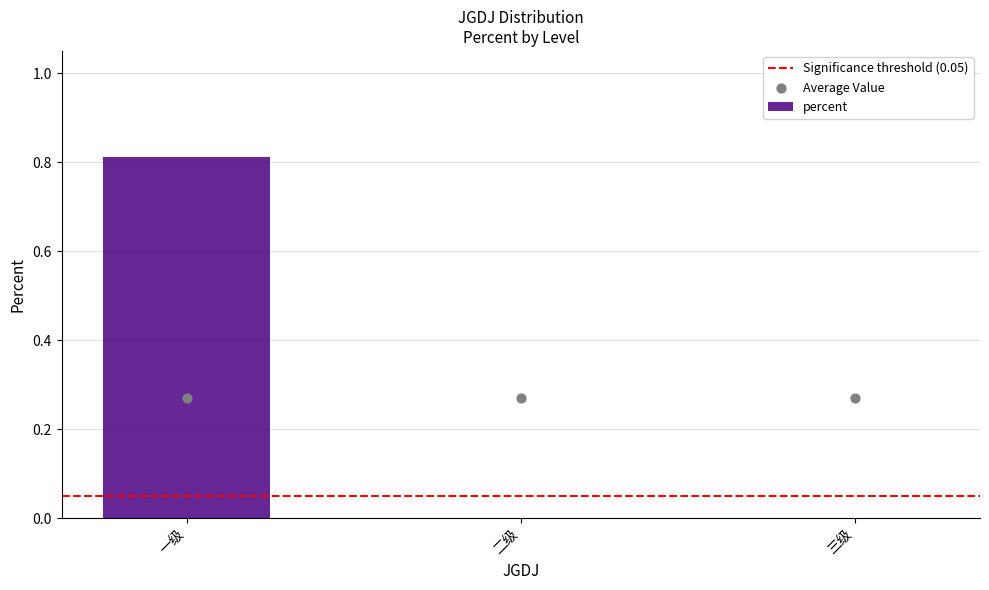

Which has a higher value, 二级 or 一级?

一级